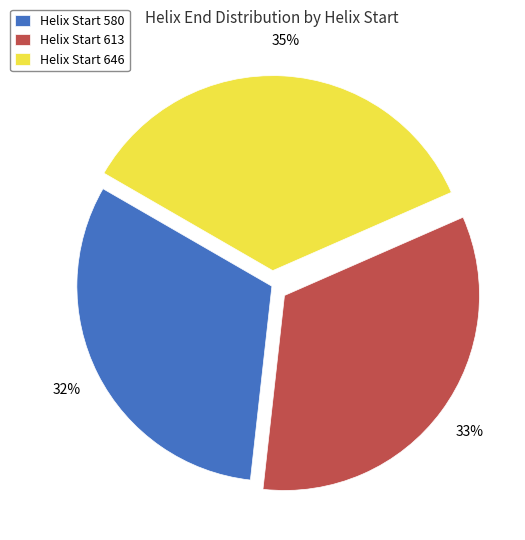

Which slice is the smallest?

Helix Start 580